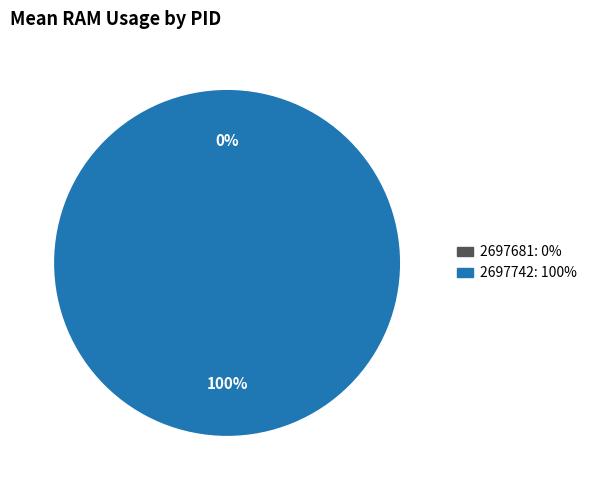

Rank the categories by value from highest to lowest.

2697742, 2697681